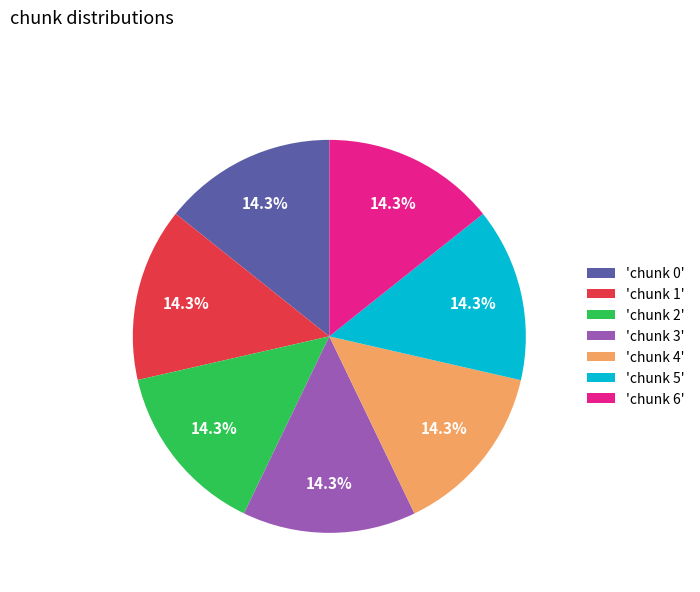

What is the ratio of the value at 'chunk 0' to the value at 'chunk 5'?

1.0